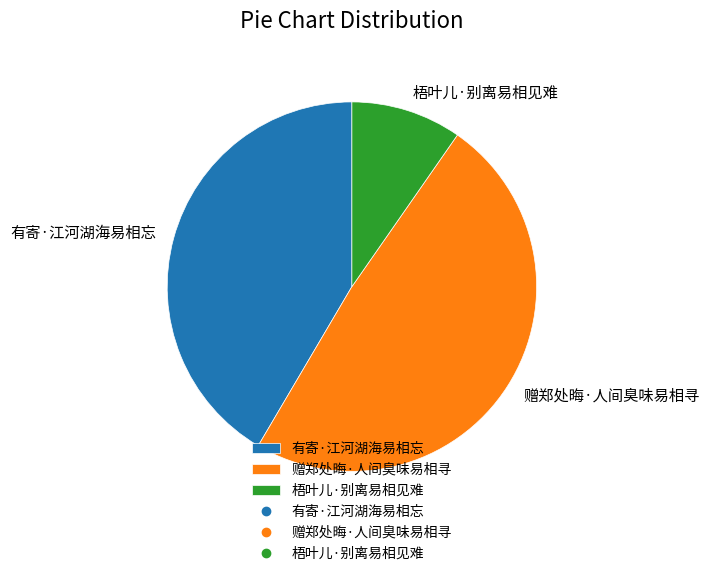

What is the largest slice in the pie chart?

赠郑处晦·人间臭味易相寻